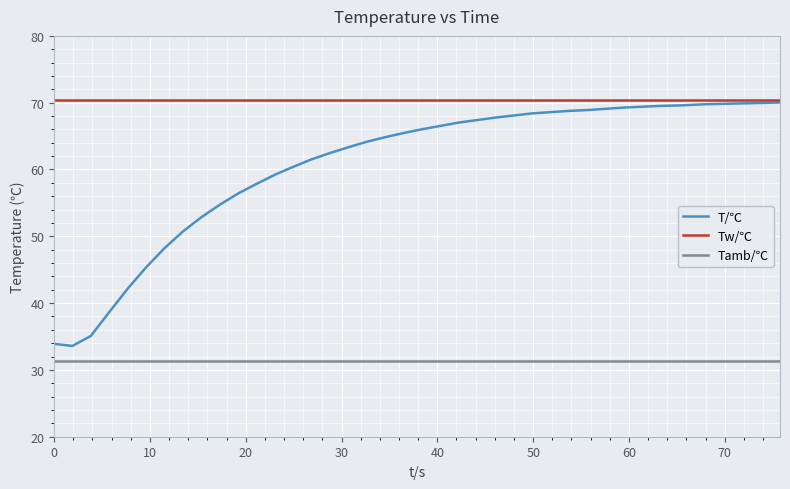

What are all the series names shown in the legend?

T/℃, Tw/℃, Tamb/℃